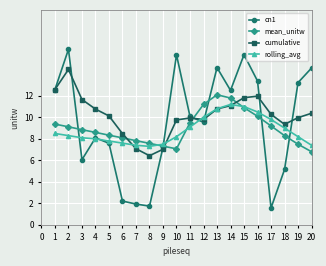

What is the difference between the cumulative values at 19 and 3?

1.7